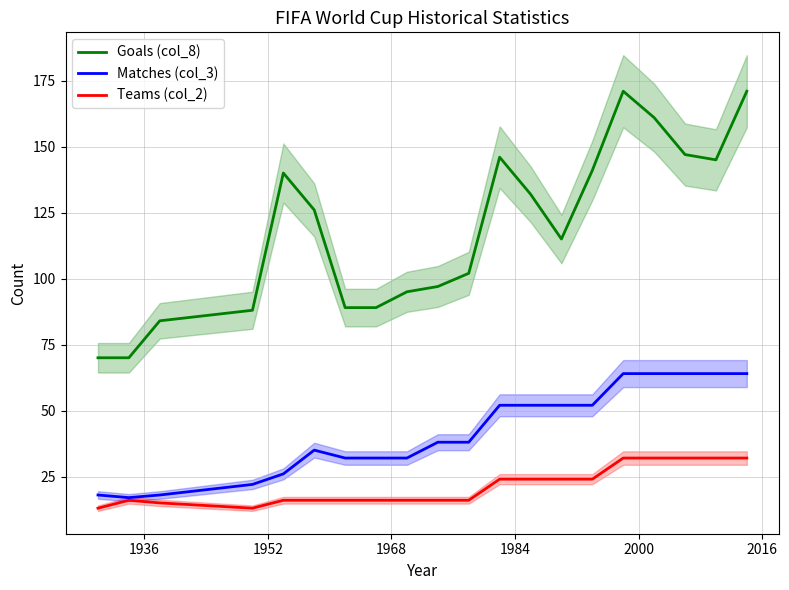

How many data points in Teams (col_2) are less than 16?

3